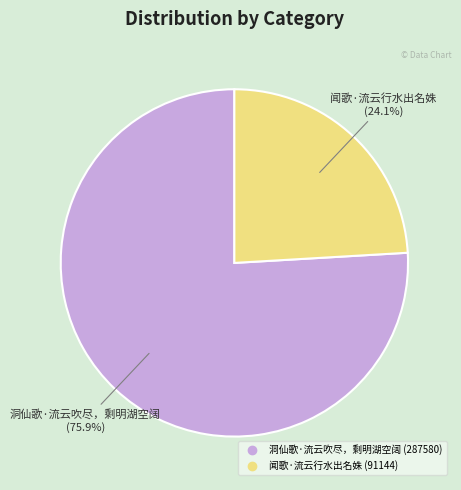

Rank the categories by value from lowest to highest.

闻歌·流云行水出名姝, 洞仙歌·流云吹尽，剩明湖空阔